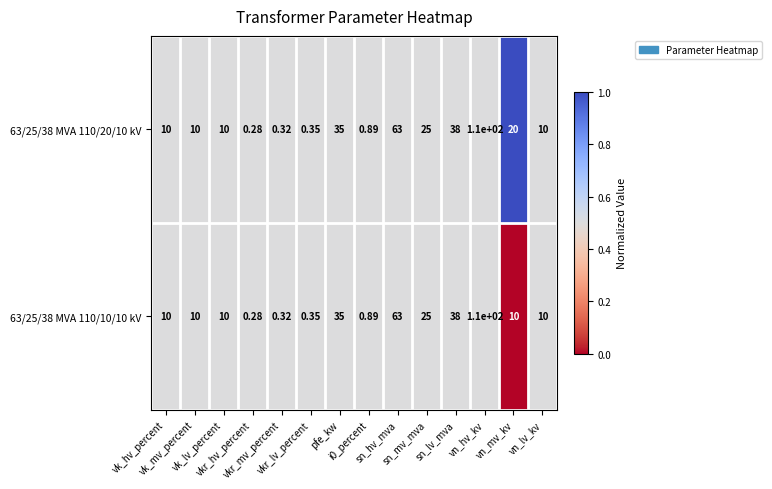

Between i0_percent and vn_lv_kv, which series saw the biggest shift?

63/25/38 MVA 110/20/10 kV